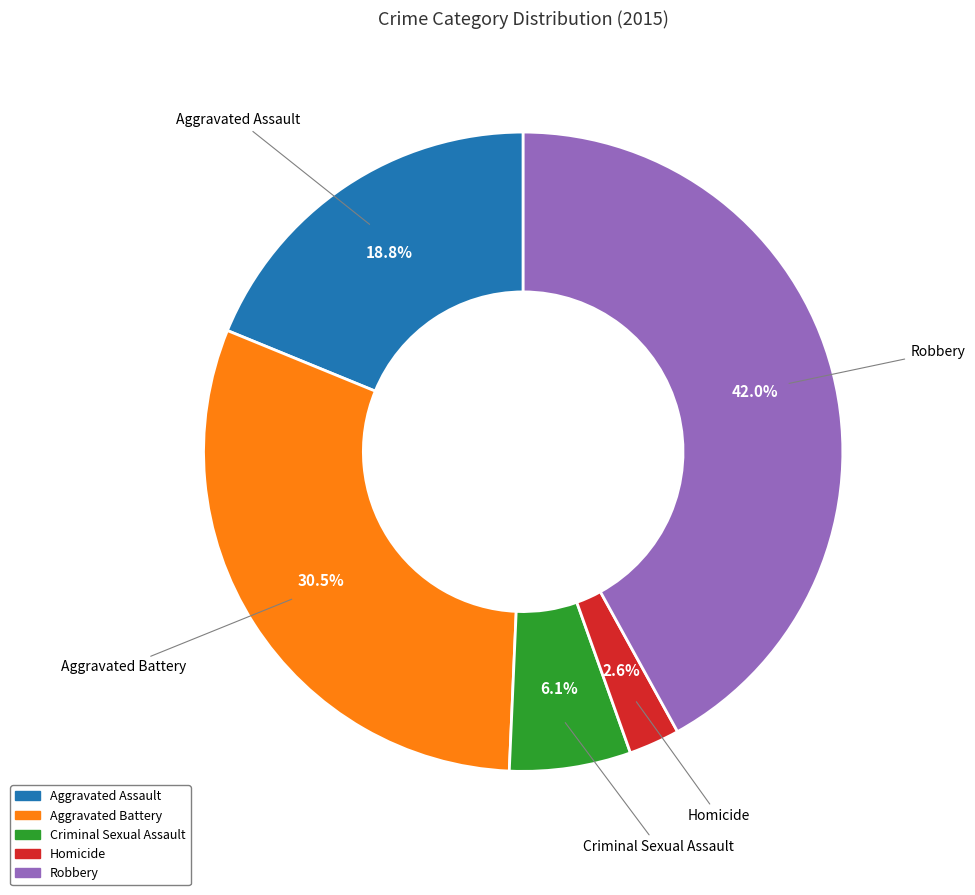

What percentage is the Homicide slice, to the nearest percent?

3%